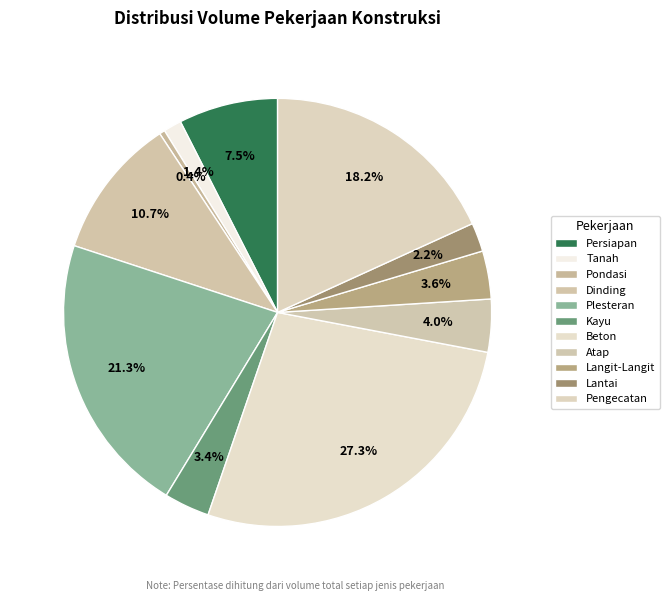

To the nearest percent, what is the average slice percentage?

9%